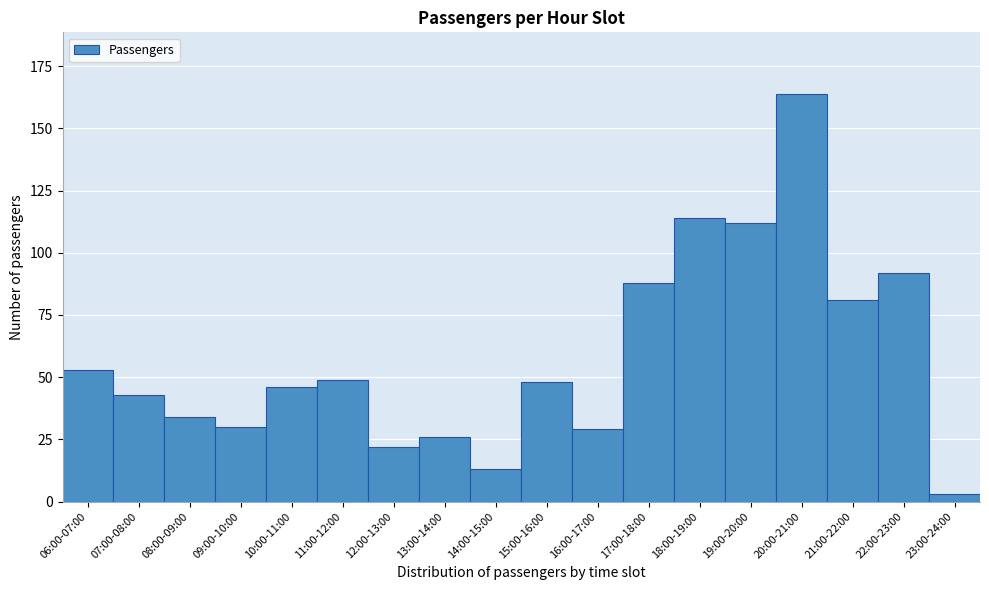

Reading right to left, list all the values displayed in this chart.

23:00-24:00=3	22:00-23:00=92	21:00-22:00=81	20:00-21:00=164	19:00-20:00=112	18:00-19:00=114	17:00-18:00=88	16:00-17:00=29	15:00-16:00=48	14:00-15:00=13	13:00-14:00=26	12:00-13:00=22	11:00-12:00=49	10:00-11:00=46	09:00-10:00=30	08:00-09:00=34	07:00-08:00=43	06:00-07:00=53